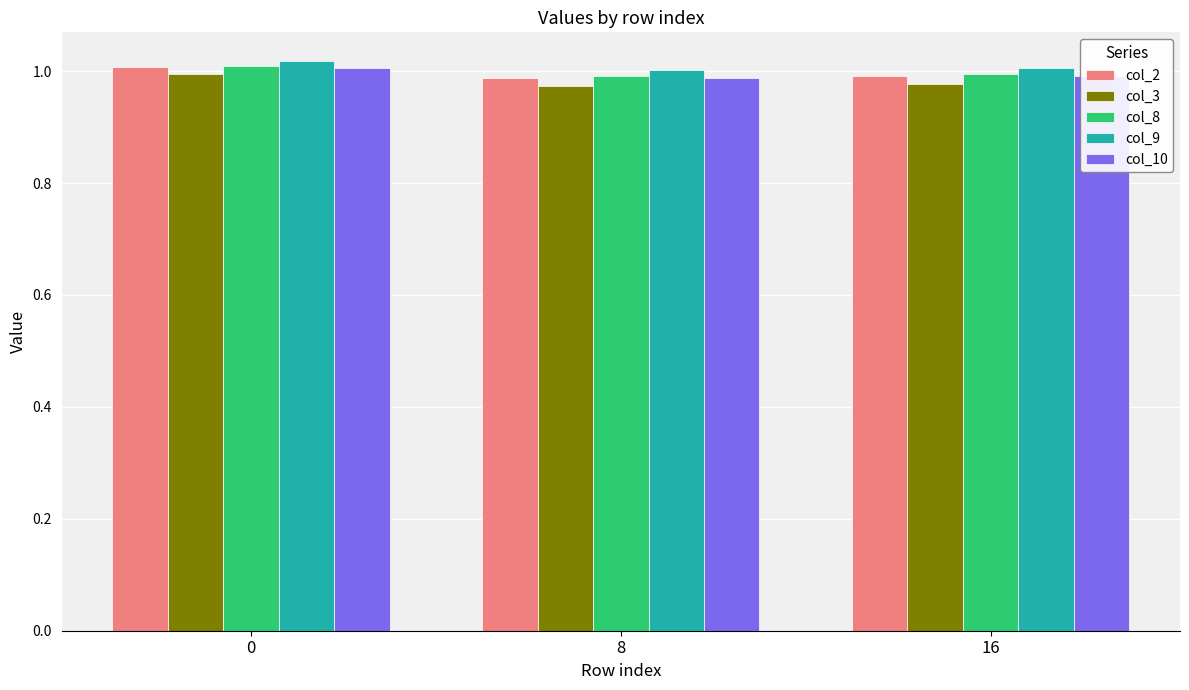

How many groups of bars are there?

3